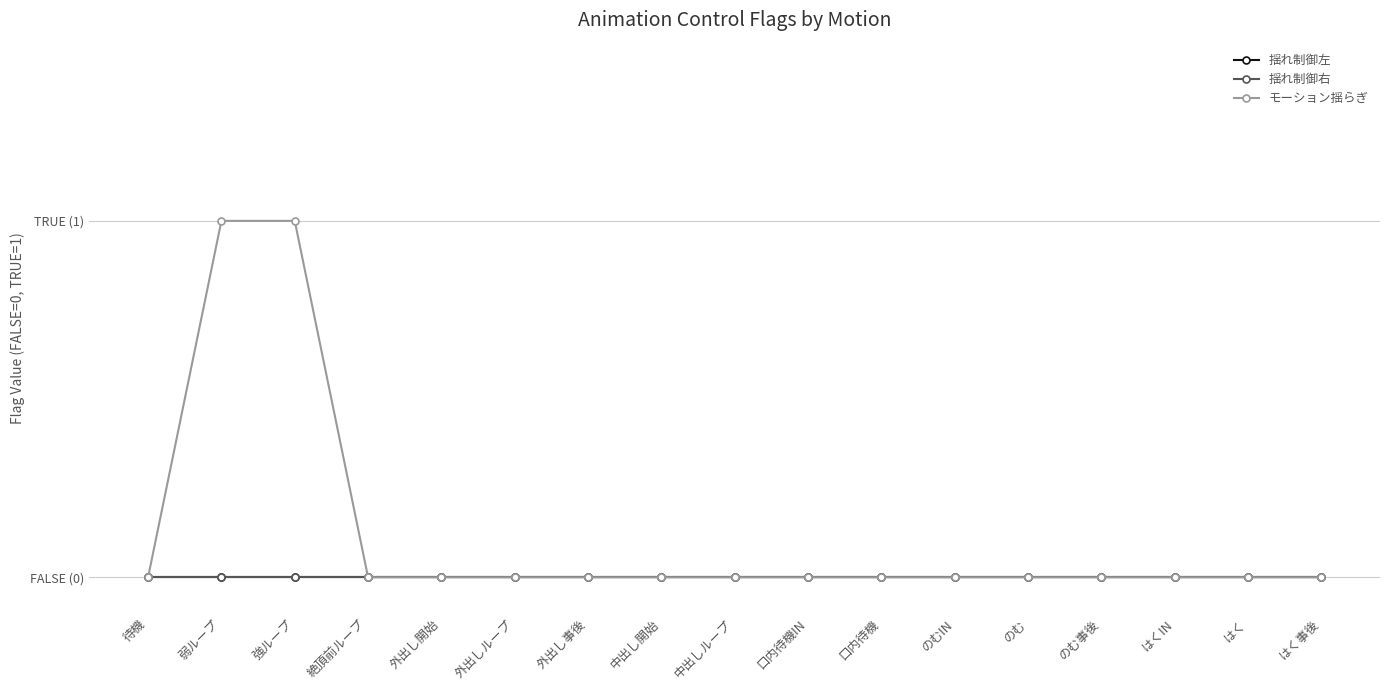

Reading right to left, what are all the values shown in this chart?

揺れ制御左: はく事後=0	はく=0	はくIN=0	のむ事後=0	のむ=0	のむIN=0	口内待機=0	口内待機IN=0	中出しループ=0	中出し開始=0	外出し事後=0	外出しループ=0	外出し開始=0	絶頂前ループ=0	強ループ=0	弱ループ=0	待機=0
揺れ制御右: はく事後=0	はく=0	はくIN=0	のむ事後=0	のむ=0	のむIN=0	口内待機=0	口内待機IN=0	中出しループ=0	中出し開始=0	外出し事後=0	外出しループ=0	外出し開始=0	絶頂前ループ=0	強ループ=0	弱ループ=0	待機=0
モーション揺らぎ: はく事後=0	はく=0	はくIN=0	のむ事後=0	のむ=0	のむIN=0	口内待機=0	口内待機IN=0	中出しループ=0	中出し開始=0	外出し事後=0	外出しループ=0	外出し開始=0	絶頂前ループ=0	強ループ=1	弱ループ=1	待機=0